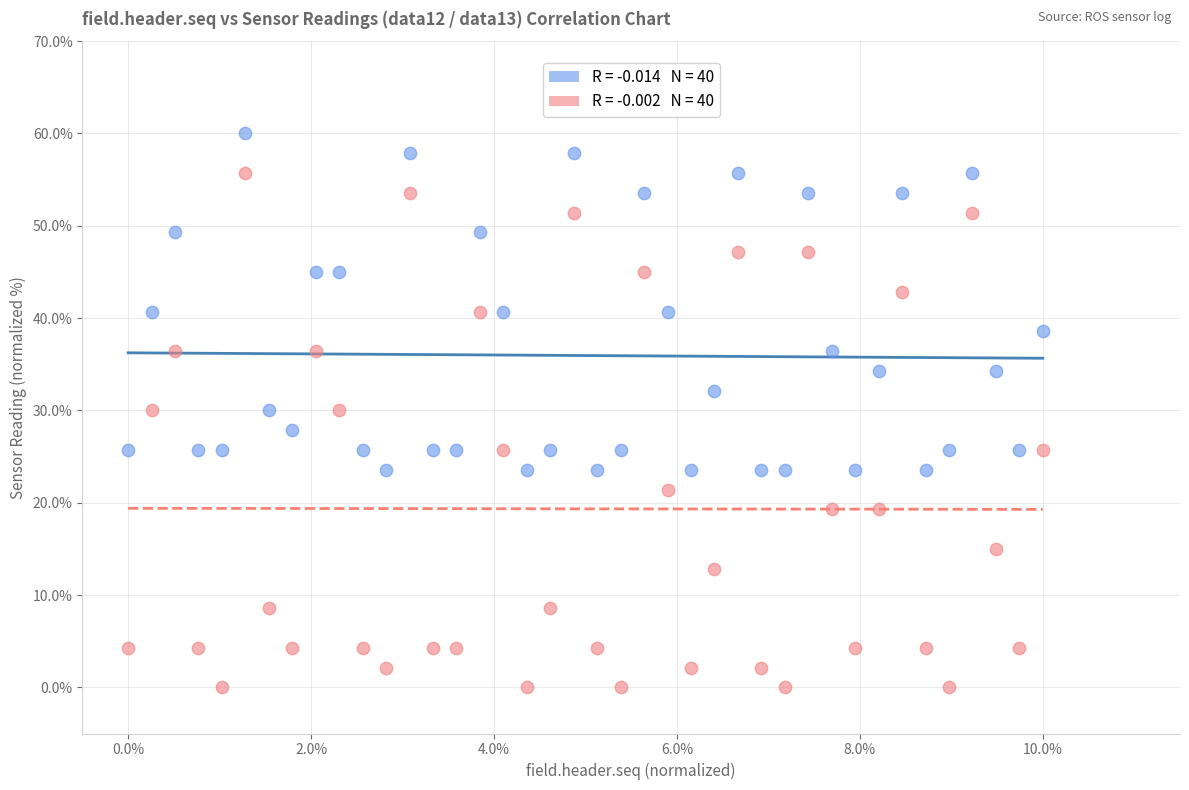

Across all data points, what is the range of Y values (max minus min)?

60.0